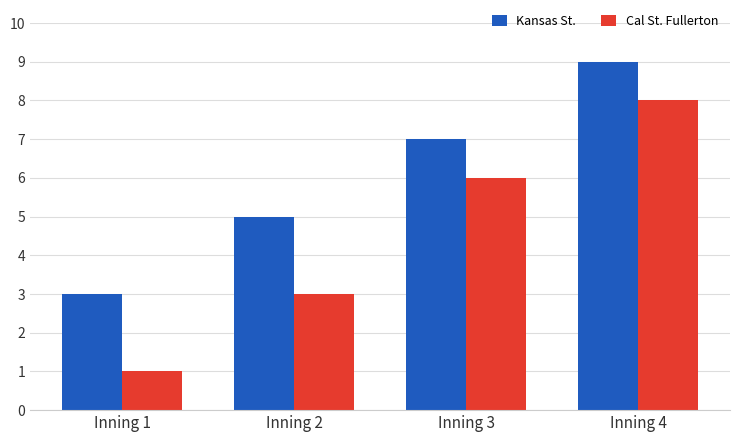

What is the value of the Cal St. Fullerton bar at the 3rd from the left?

6